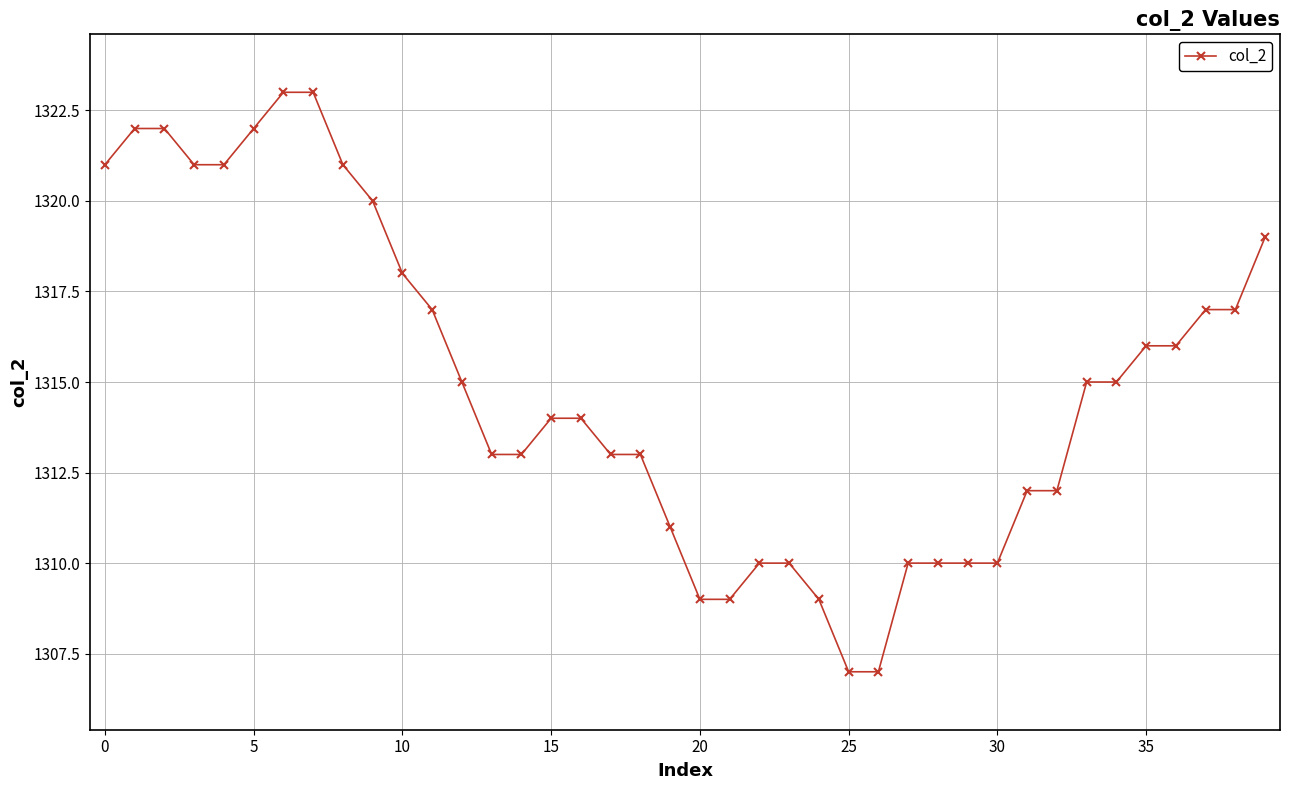

How many series are shown in this chart?

1